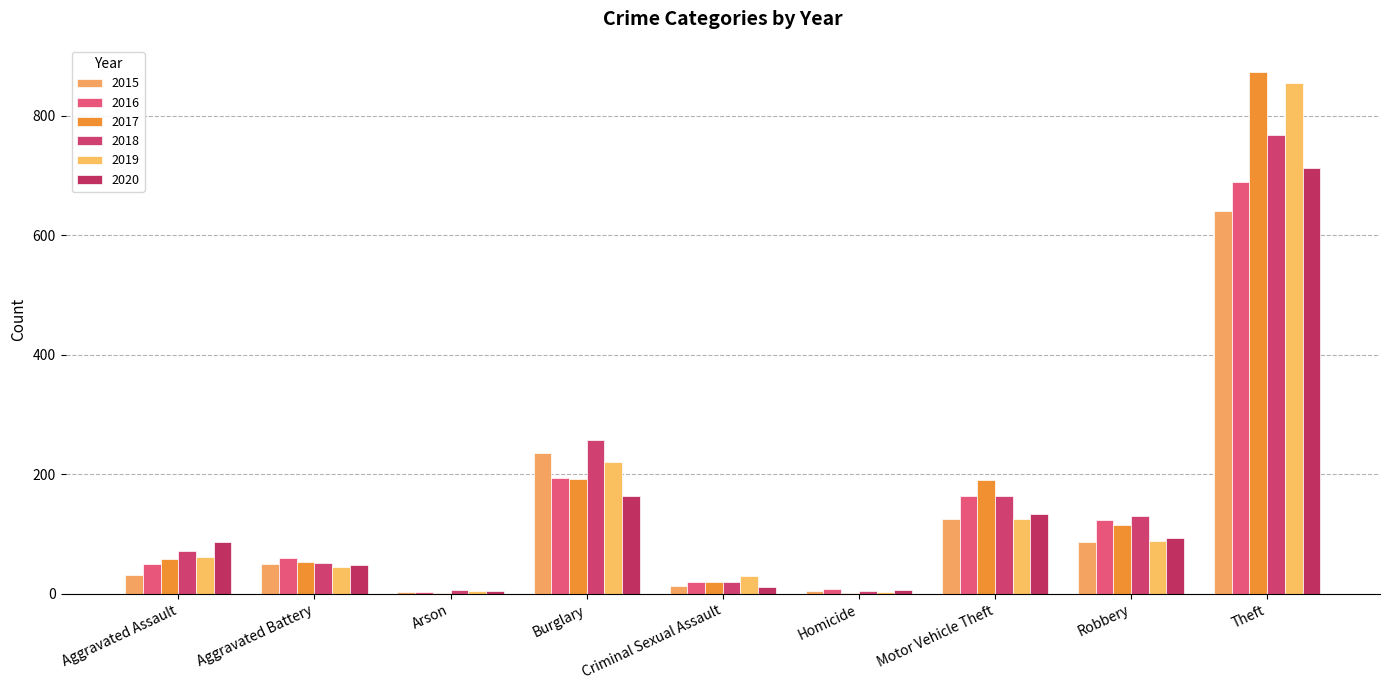

The value of 2018 at Criminal Sexual Assault is 11. True or false?

False